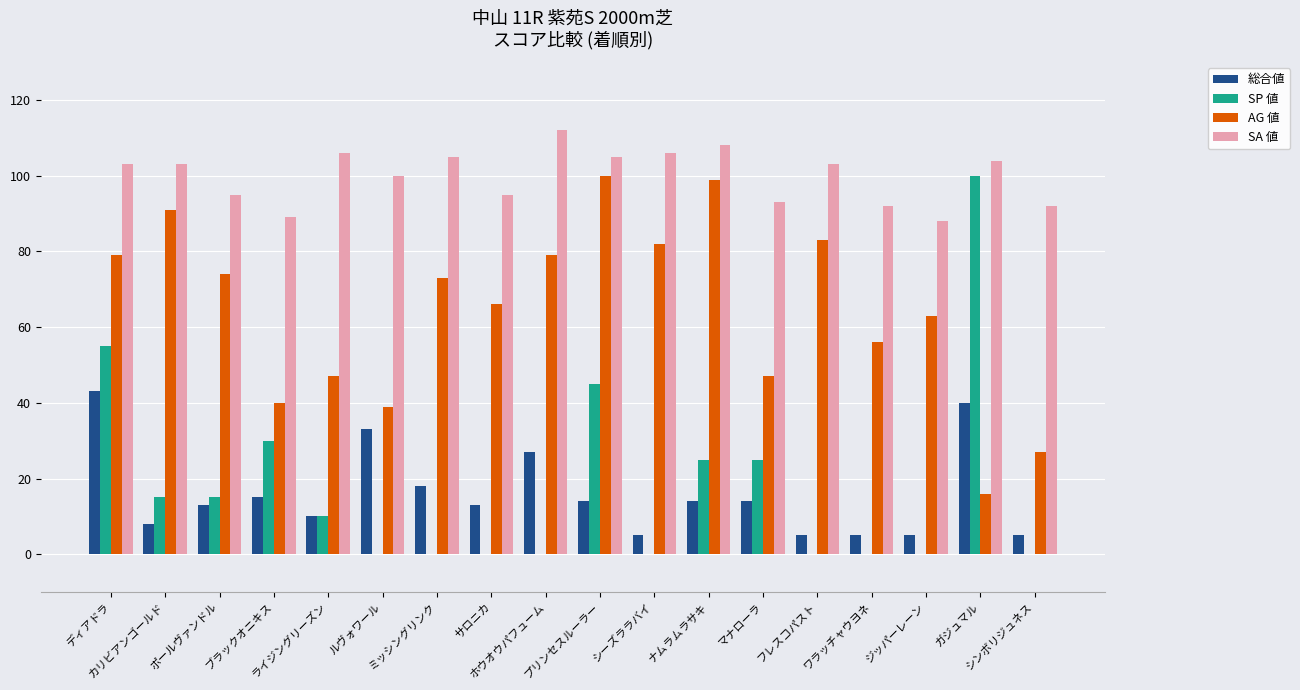

True or false: 総合値 has a value of 15 at ブラックオニキス.

True